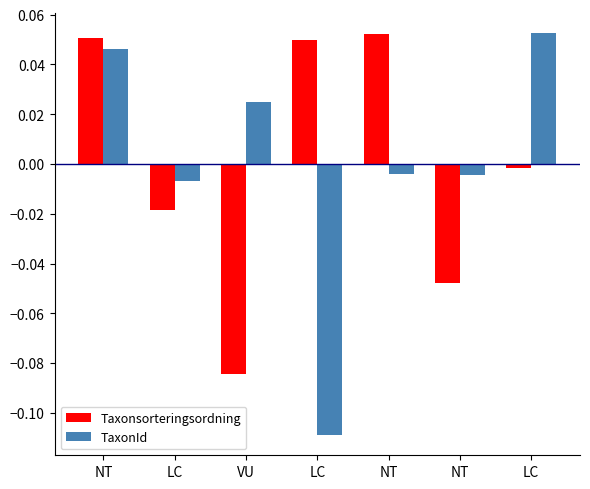

How many bars are there in each group?

2